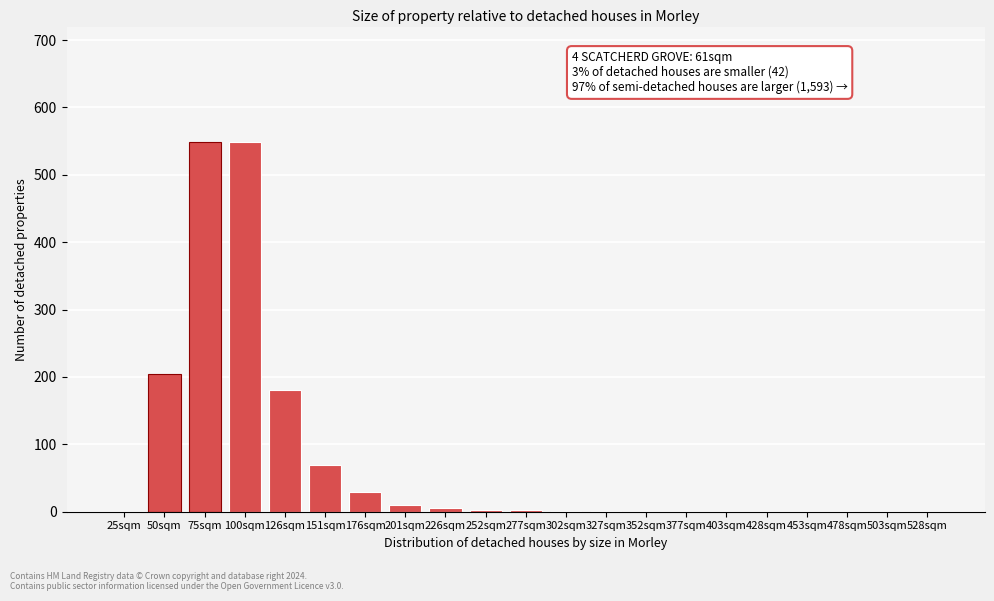

What is the maximum value shown in the chart?

549